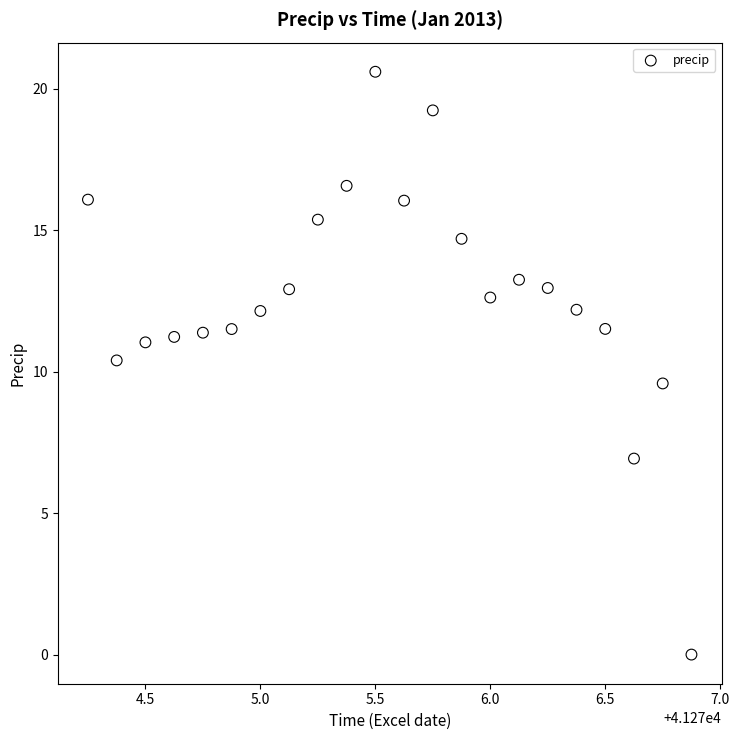

What is the range of Y values (max minus min)?

20.6